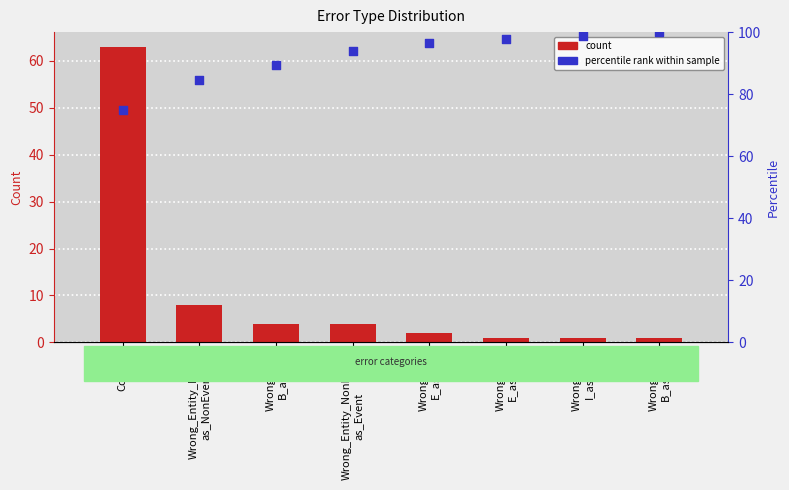

At how many categories does at least one series exceed 69?

8